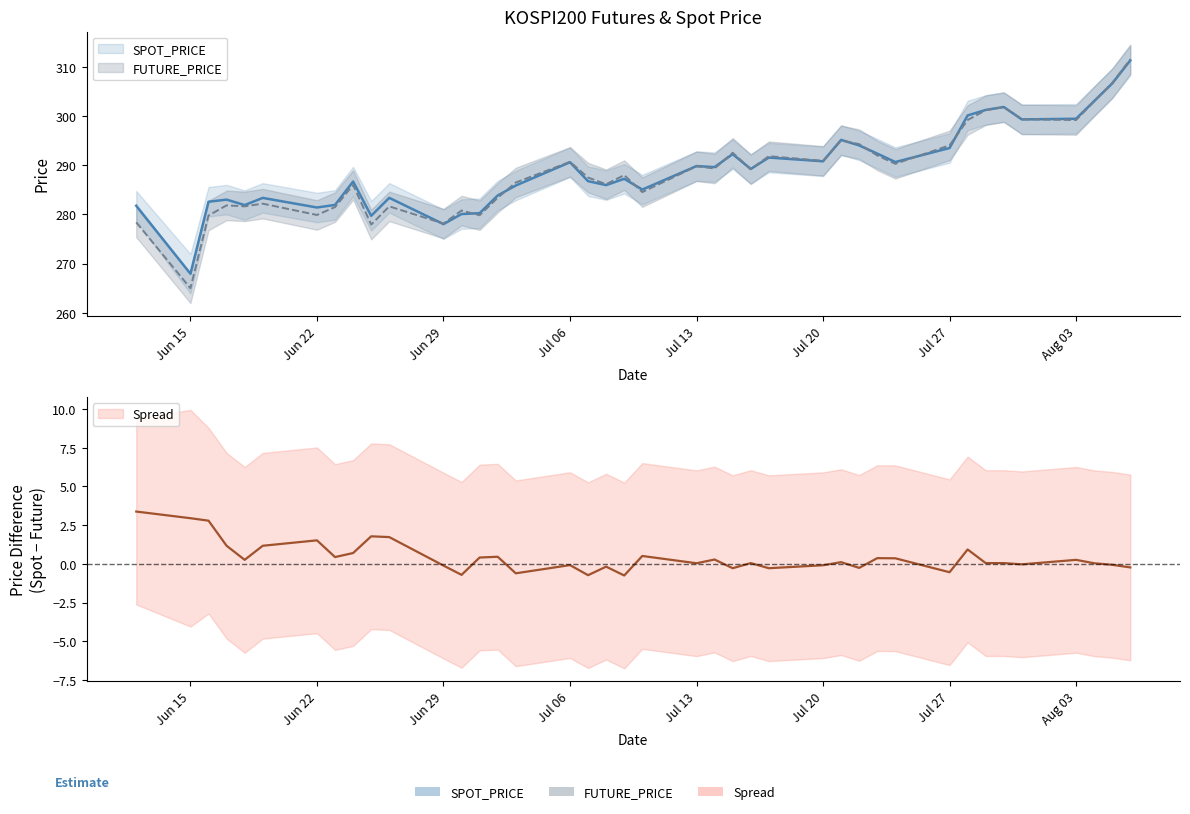

What is the label of the 15th point from the left?

2020-07-02